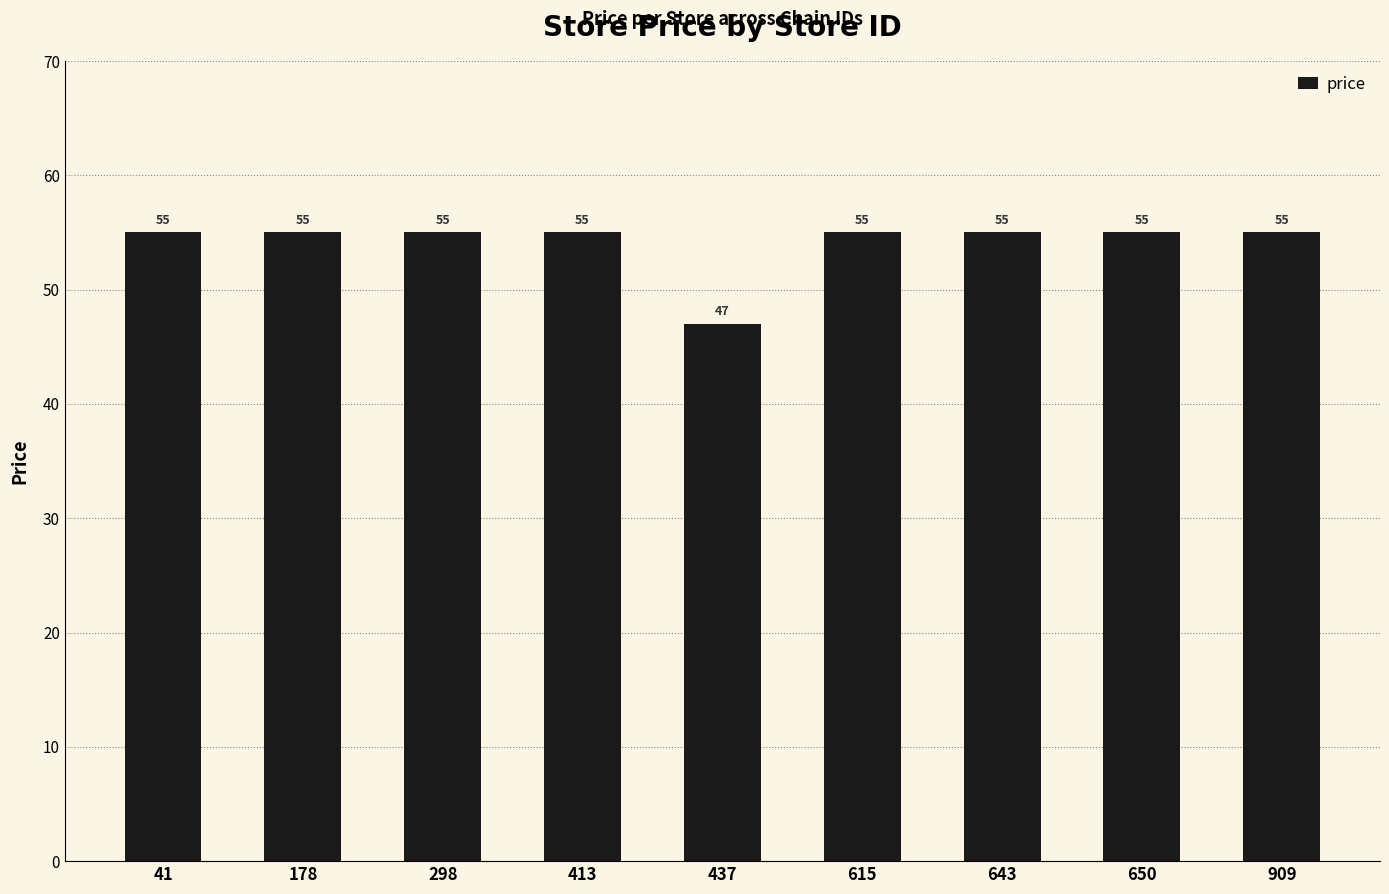

Reading left to right, what are all the values shown in this chart?

41=55	178=55	298=55	413=55	437=47	615=55	643=55	650=55	909=55